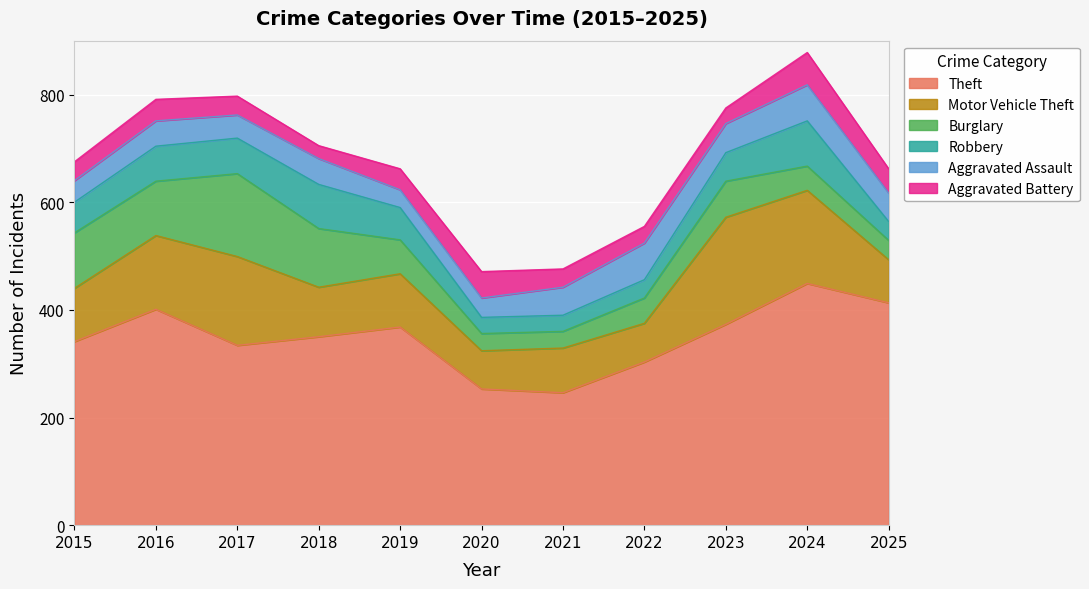

Does the chart display data point markers on the line(s)?

No